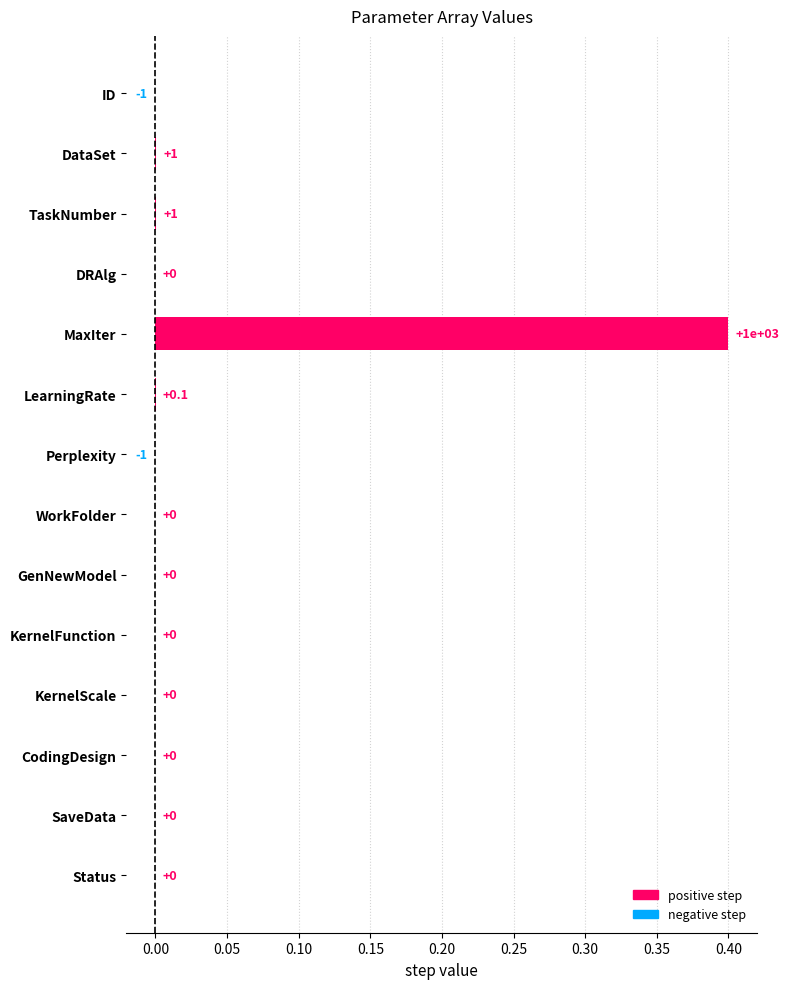

What is the maximum value shown in the chart?

0.4